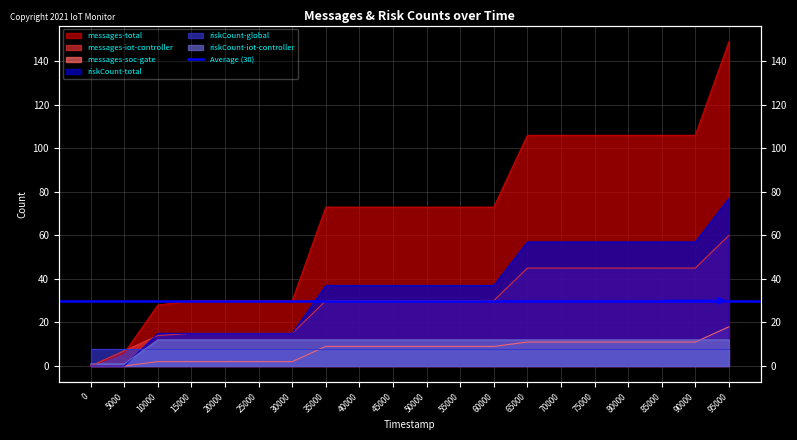

What is the difference between the maximum and second lowest values in the messages-total series?

143